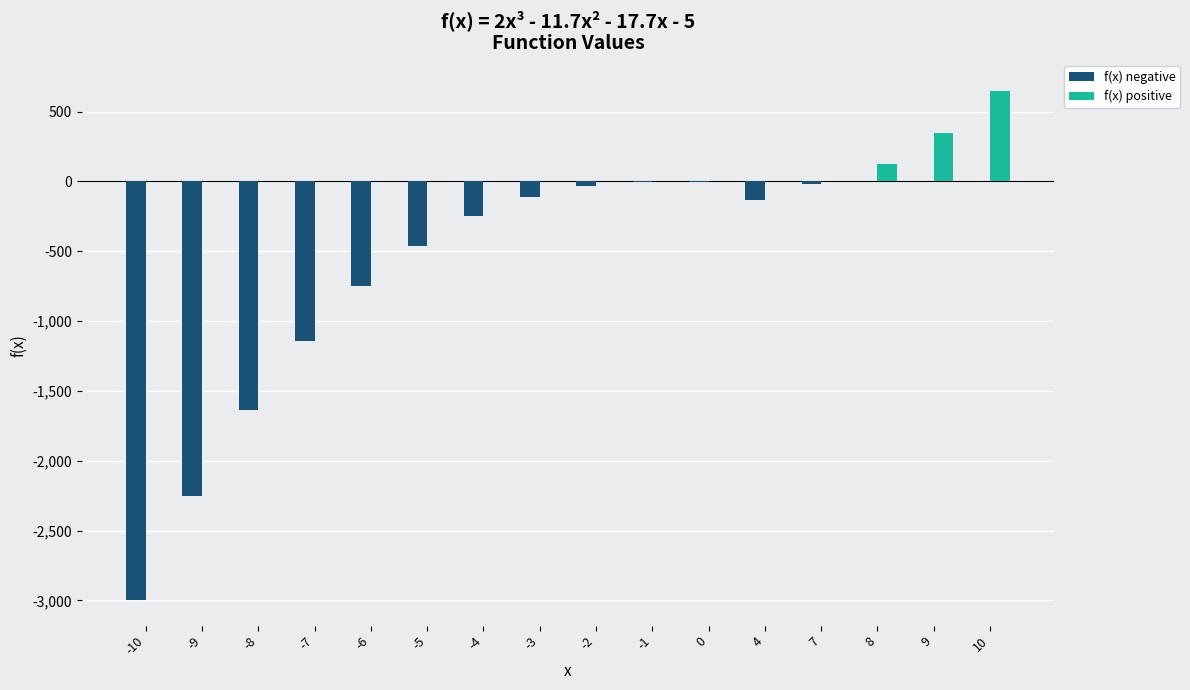

Is it true that f(x) positive equals 325.8 at 0?

False